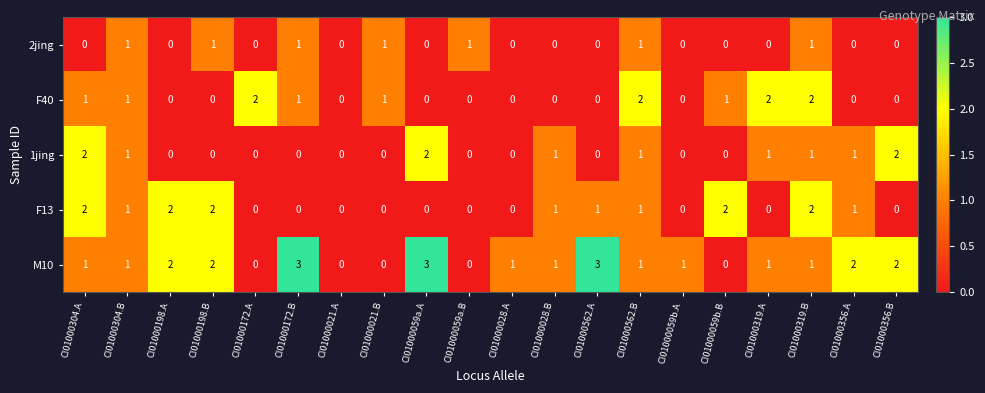

Which series has the largest total across all categories?

M10